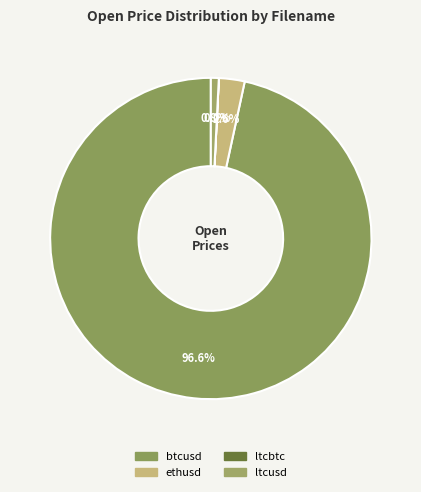

How many segments does this pie chart have?

4